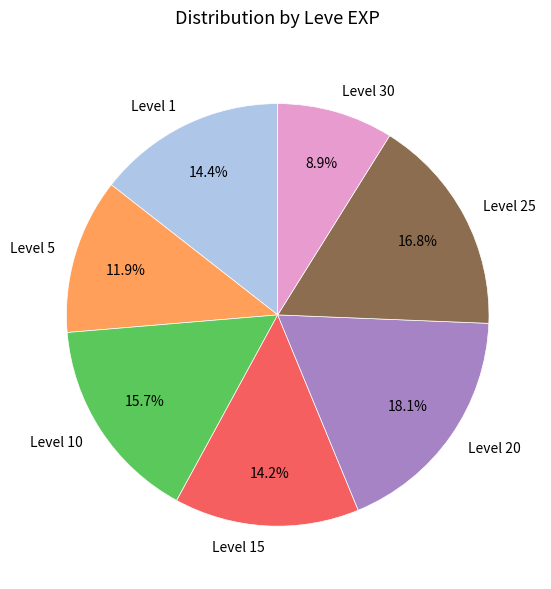

Do Level 25 and Level 30 together represent more than half of the pie?

No